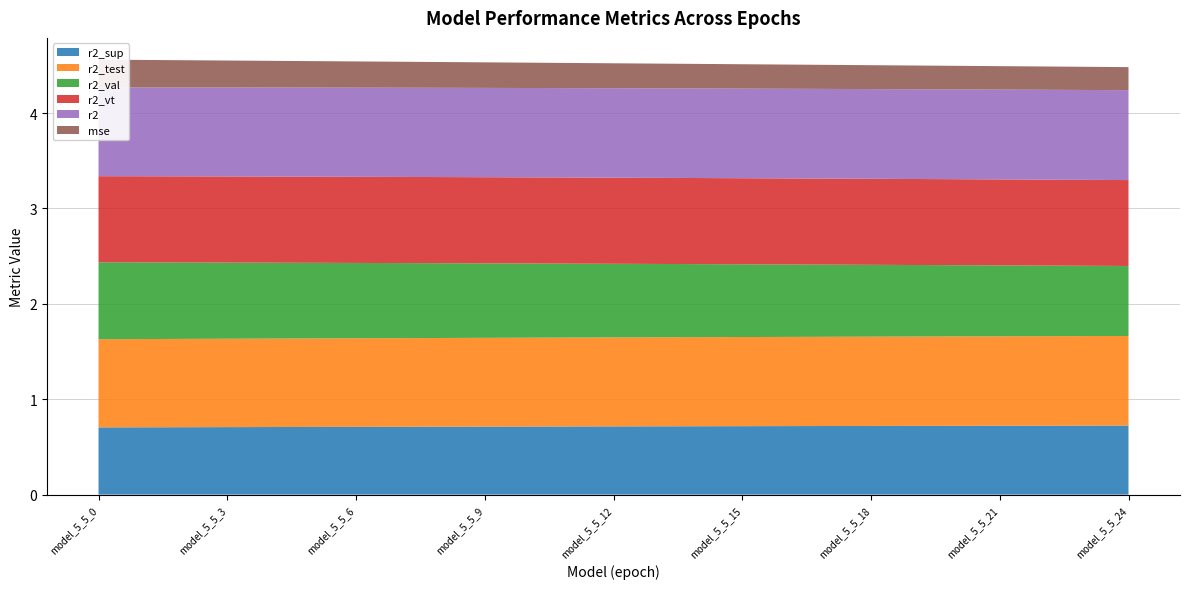

Reading left to right, what are all the values shown in this chart?

r2_sup: 0.7	0.7	0.7	0.7	0.7	0.7	0.7	0.7	0.7	0.7	0.7	0.7	0.7	0.7	0.7	0.7	0.7	0.7	0.7	0.7	0.7	0.7	0.7	0.7	0.7
r2_test: 0.9	0.9	0.9	0.9	0.9	0.9	0.9	0.9	0.9	0.9	0.9	0.9	0.9	0.9	0.9	0.9	0.9	0.9	0.9	0.9	0.9	0.9	0.9	0.9	0.9
r2_val: 0.8	0.8	0.8	0.8	0.8	0.8	0.8	0.8	0.8	0.8	0.8	0.8	0.8	0.8	0.8	0.8	0.8	0.8	0.8	0.7	0.7	0.7	0.7	0.7	0.7
r2_vt: 0.9	0.9	0.9	0.9	0.9	0.9	0.9	0.9	0.9	0.9	0.9	0.9	0.9	0.9	0.9	0.9	0.9	0.9	0.9	0.9	0.9	0.9	0.9	0.9	0.9
r2: 0.9	0.9	0.9	0.9	0.9	0.9	0.9	0.9	0.9	0.9	0.9	0.9	0.9	0.9	0.9	0.9	0.9	0.9	0.9	0.9	0.9	0.9	0.9	0.9	0.9
mse: 0.3	0.3	0.3	0.3	0.3	0.3	0.3	0.3	0.3	0.3	0.3	0.3	0.3	0.3	0.3	0.3	0.3	0.3	0.3	0.2	0.2	0.2	0.2	0.2	0.2